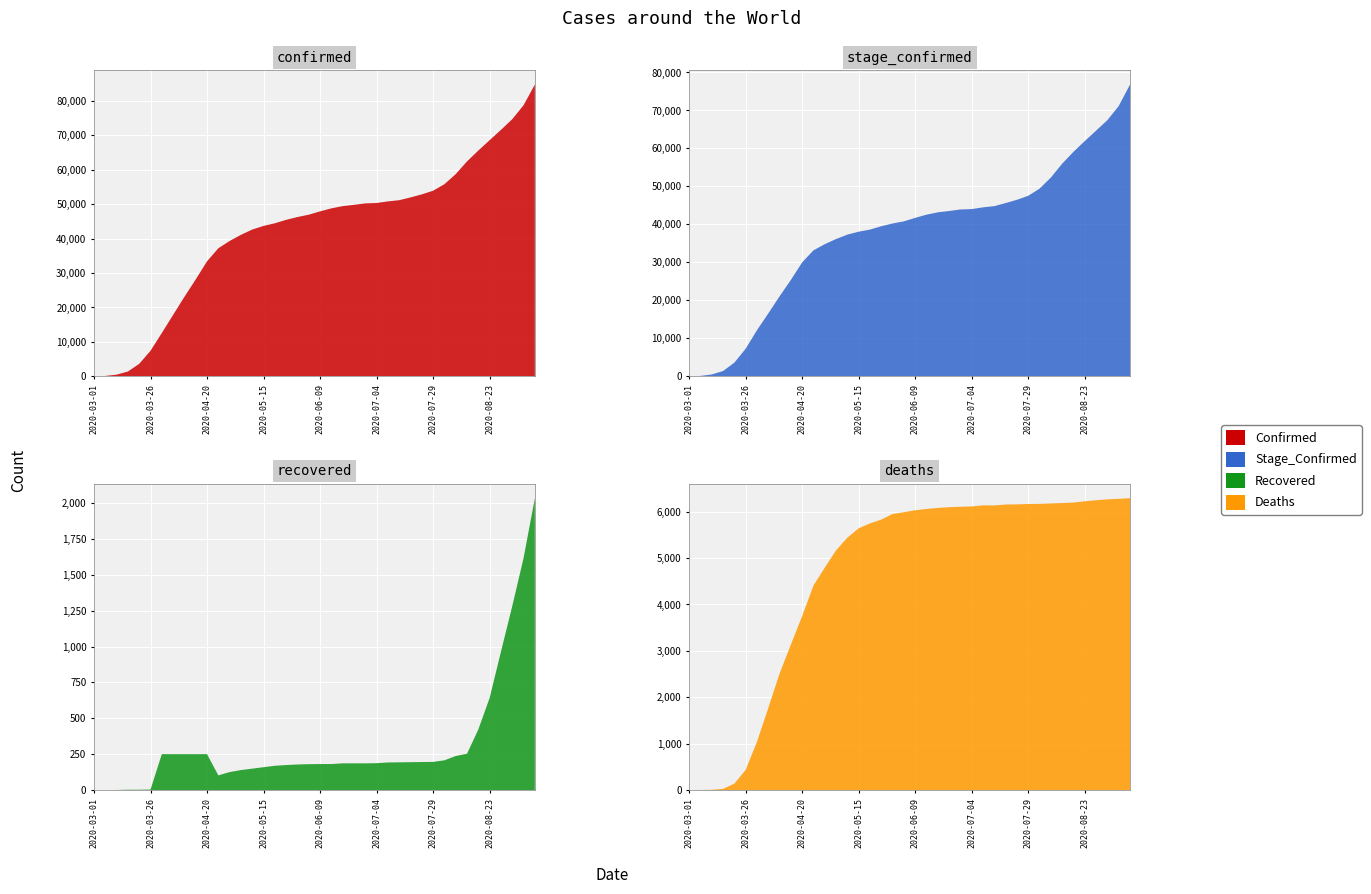

Reading left to right, transcribe all the data shown in this chart.

Confirmed: 2020-03-01=10	2020-03-06=128	2020-03-11=503	2020-03-16=1414	2020-03-21=3640	2020-03-26=7431	2020-03-31=12595	2020-04-05=17851	2020-04-10=23097	2020-04-15=28153	2020-04-20=33405	2020-04-25=37190	2020-04-30=39316	2020-05-05=41087	2020-05-10=42627	2020-05-15=43681	2020-05-20=44447	2020-05-25=45445	2020-05-30=46257	2020-06-04=46942	2020-06-09=47903	2020-06-14=48783	2020-06-19=49426	2020-06-24=49804	2020-06-29=50223	2020-07-04=50335	2020-07-09=50798	2020-07-14=51146	2020-07-19=51955	2020-07-24=52837	2020-07-29=53895	2020-08-03=55786	2020-08-08=58717	2020-08-13=62406	2020-08-18=65560	2020-08-23=68570	2020-08-28=71557	2020-09-02=74660	2020-09-07=78702	2020-09-12=84709
Deaths: 2020-03-01=0	2020-03-06=1	2020-03-11=5	2020-03-16=24	2020-03-21=137	2020-03-26=434	2020-03-31=1039	2020-04-05=1766	2020-04-10=2511	2020-04-15=3134	2020-04-20=3751	2020-04-25=4409	2020-04-30=4795	2020-05-05=5168	2020-05-10=5440	2020-05-15=5643	2020-05-20=5748	2020-05-25=5830	2020-05-30=5951	2020-06-04=5990	2020-06-09=6031	2020-06-14=6059	2020-06-19=6081	2020-06-24=6097	2020-06-29=6107	2020-07-04=6113	2020-07-09=6137	2020-07-14=6135	2020-07-19=6155	2020-07-24=6158	2020-07-29=6166	2020-08-03=6169	2020-08-08=6178	2020-08-13=6187	2020-08-18=6197	2020-08-23=6225	2020-08-28=6247	2020-09-02=6267	2020-09-07=6278	2020-09-12=6291
Recovered: 2020-03-01=0	2020-03-06=0	2020-03-11=0	2020-03-16=2	2020-03-21=2	2020-03-26=3	2020-03-31=250	2020-04-05=250	2020-04-10=250	2020-04-15=250	2020-04-20=250	2020-04-25=102	2020-04-30=125	2020-05-05=139	2020-05-10=149	2020-05-15=159	2020-05-20=169	2020-05-25=174	2020-05-30=178	2020-06-04=180	2020-06-09=181	2020-06-14=181	2020-06-19=186	2020-06-24=186	2020-06-29=186	2020-07-04=187	2020-07-09=192	2020-07-14=193	2020-07-19=194	2020-07-24=195	2020-07-29=196	2020-08-03=207	2020-08-08=237	2020-08-13=253	2020-08-18=422	2020-08-23=642	2020-08-28=964	2020-09-02=1282	2020-09-07=1617	2020-09-12=2035
Stage_Confirmed: 2020-03-01=10	2020-03-06=128	2020-03-11=502	2020-03-16=1409	2020-03-21=3614	2020-03-26=7292	2020-03-31=12158	2020-04-05=16562	2020-04-10=21081	2020-04-15=25392	2020-04-20=30021	2020-04-25=33189	2020-04-30=34805	2020-05-05=36167	2020-05-10=37320	2020-05-15=38092	2020-05-20=38645	2020-05-25=39528	2020-05-30=40253	2020-06-04=40813	2020-06-09=41733	2020-06-14=42571	2020-06-19=43186	2020-06-24=43537	2020-06-29=43940	2020-07-04=44042	2020-07-09=44498	2020-07-14=44817	2020-07-19=45627	2020-07-24=46488	2020-07-29=47542	2020-08-03=49424	2020-08-08=52341	2020-08-13=55991	2020-08-18=59120	2020-08-23=61951	2020-08-28=64690	2020-09-02=67449	2020-09-07=71153	2020-09-12=76814